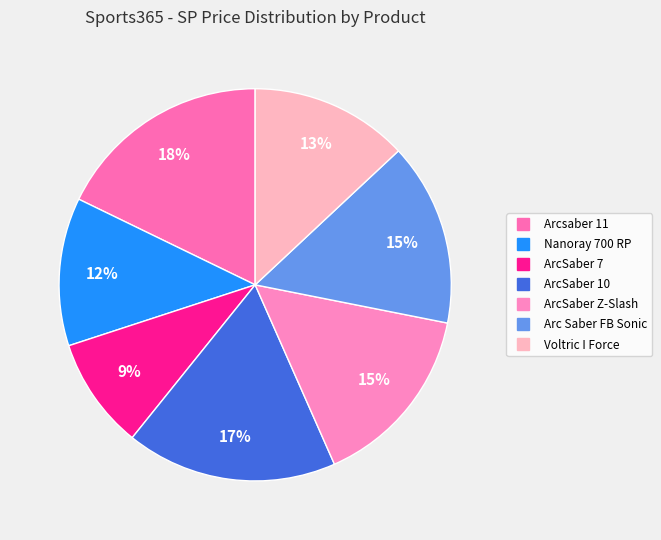

True or false: Voltric I Force accounts for 13% of the total.

True